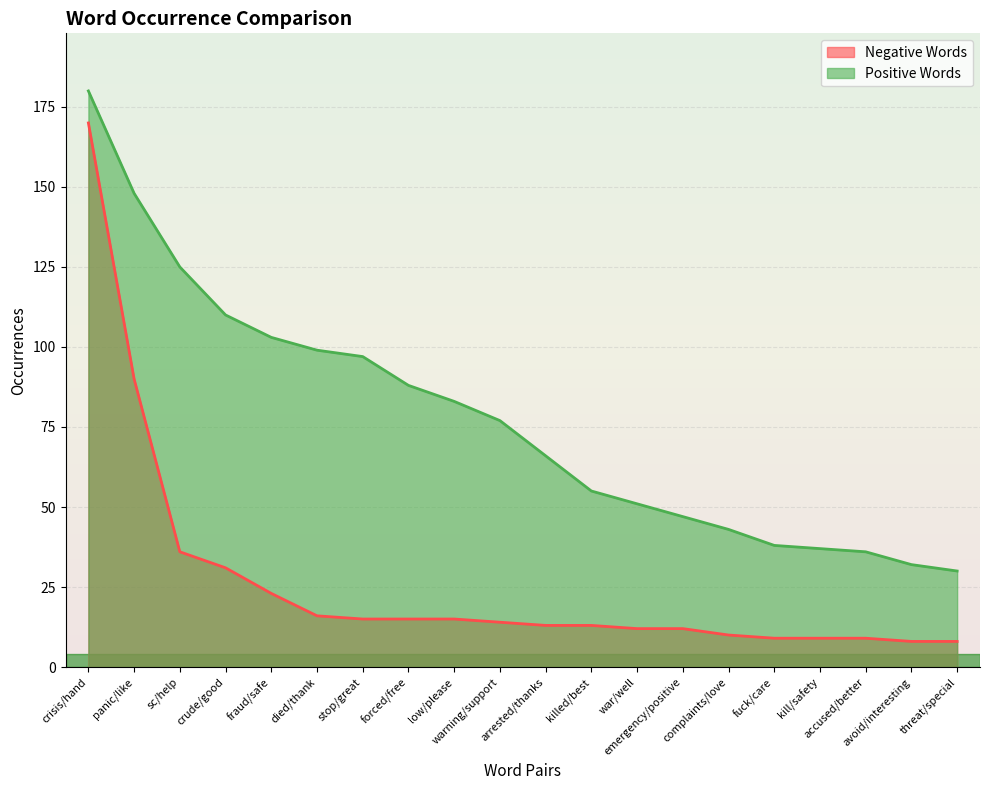

What is the greatest value displayed?

180